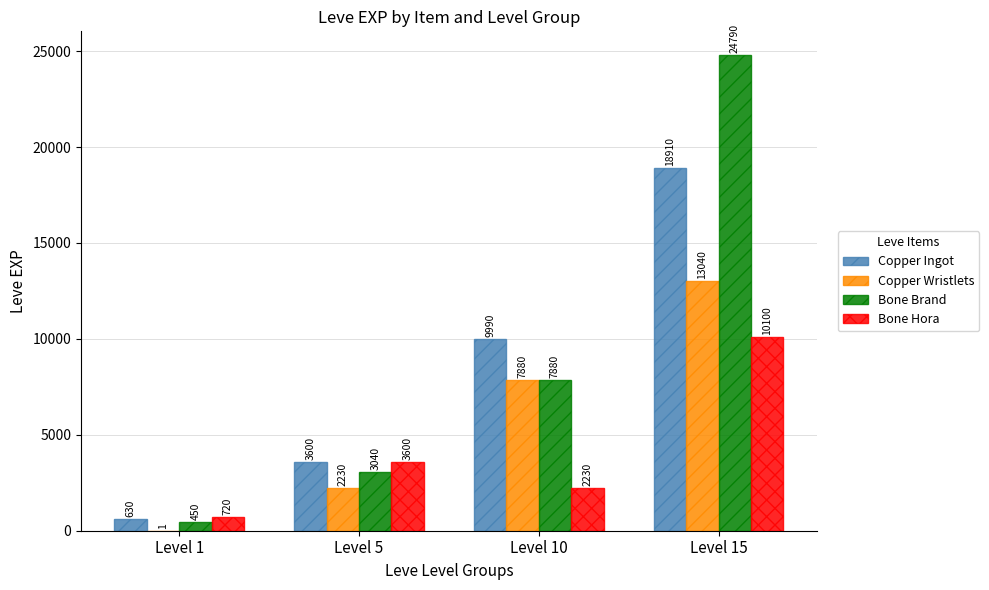

Which label corresponds to the largest value in the chart?

Level 15